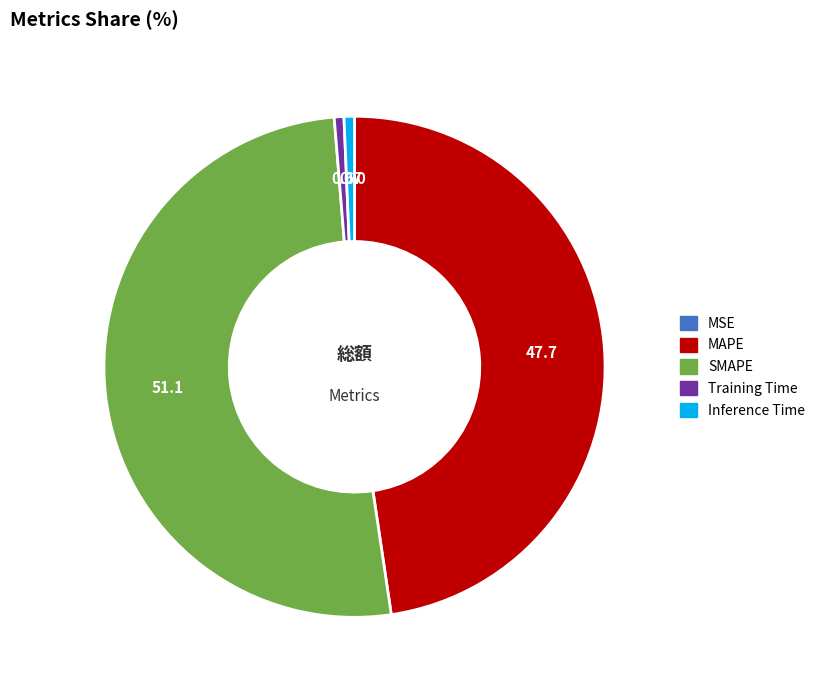

True or false: Inference Time accounts for 8% of the total.

False